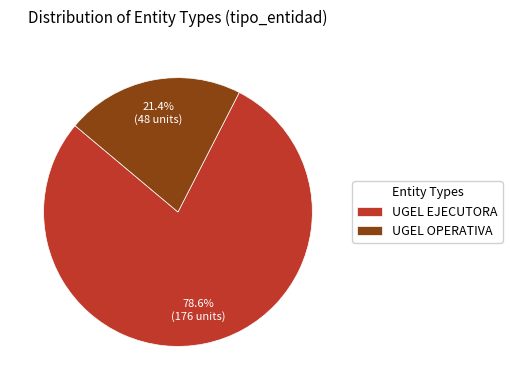

Does UGEL EJECUTORA represent more than half of the total?

Yes